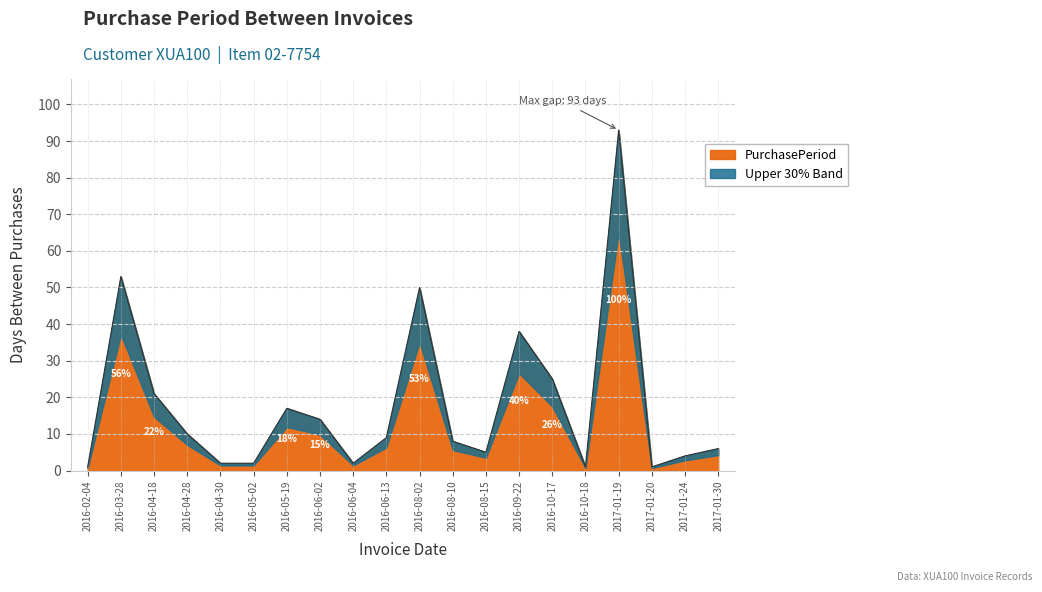

What is the greatest value displayed?

93